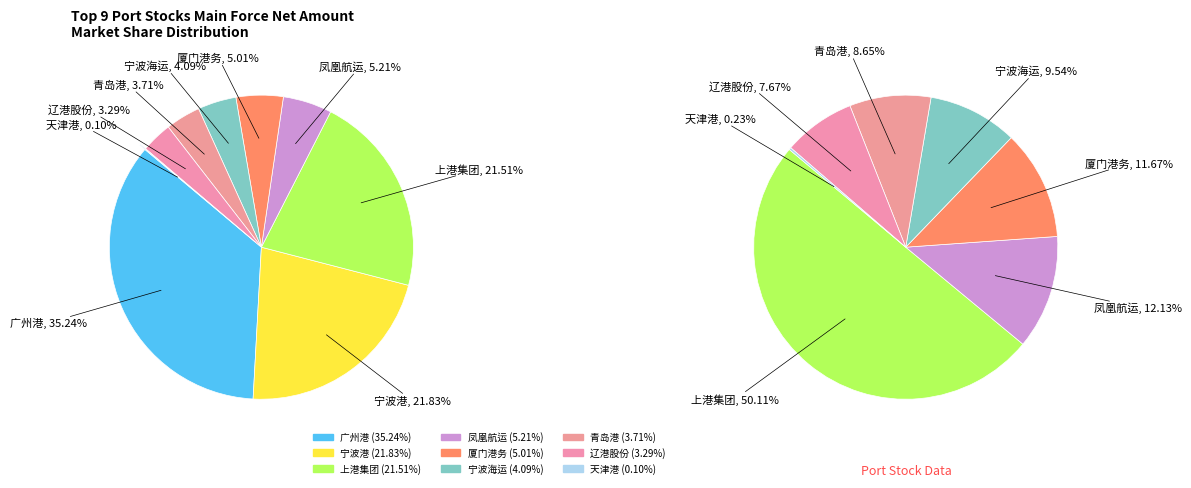

To the nearest percent, what is the average slice percentage?

11%